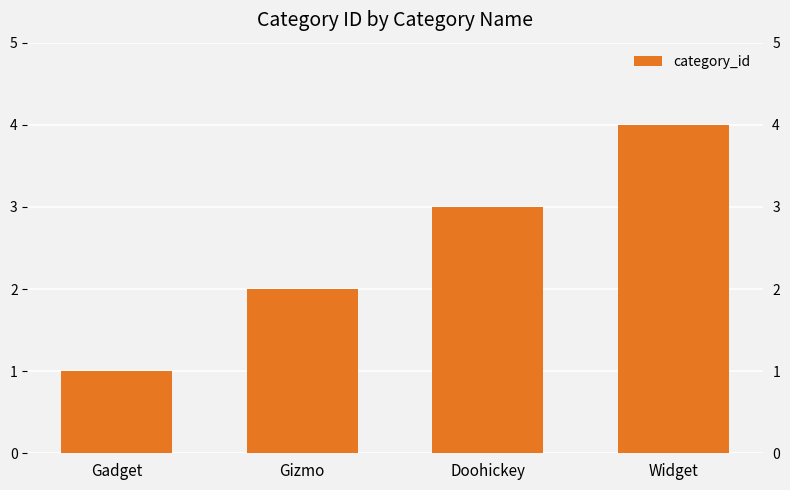

What is the greatest value displayed?

4